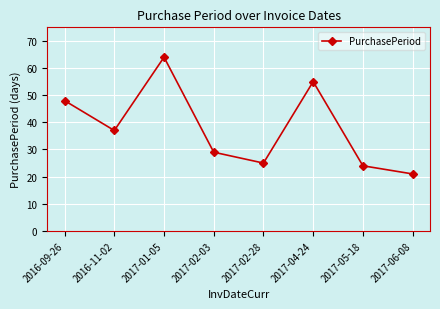

What is the change in value from 2016-09-26 to 2017-04-24?

+7